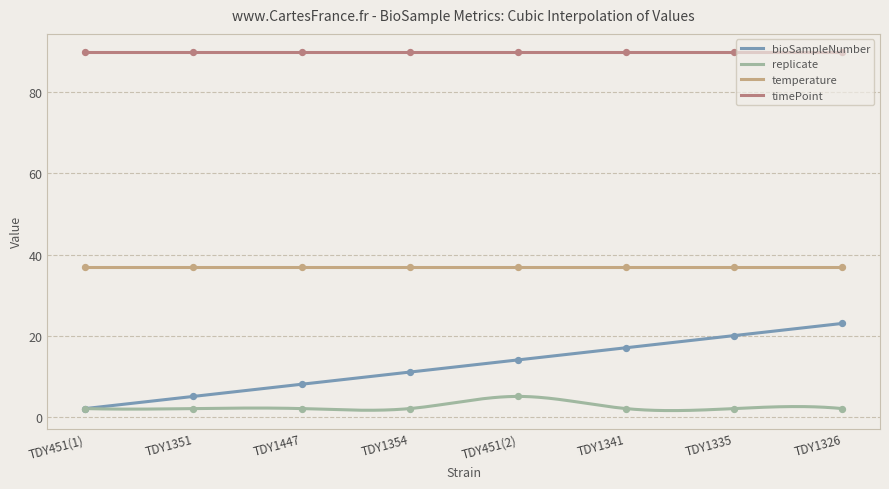

Which series has the largest Y range (max minus min)?

bioSampleNumber